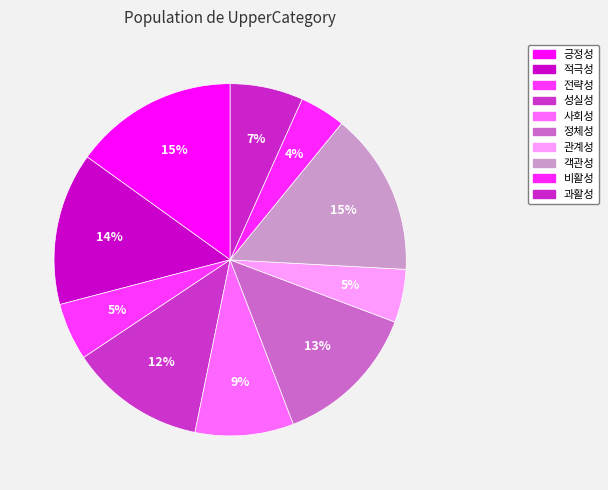

Is there a majority slice in this chart?

No